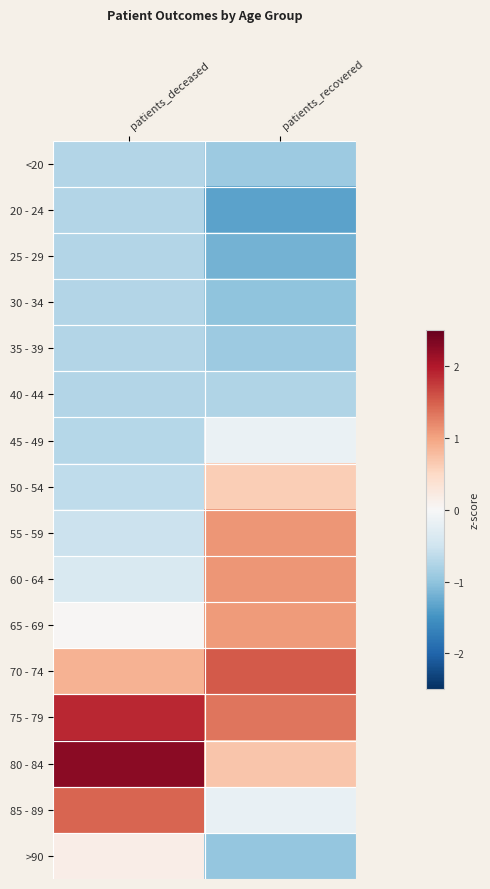

Reading left to right, list all the values displayed in this chart.

<20: patients_deceased=-0.7	patients_recovered=-0.9
20 - 24: patients_deceased=-0.7	patients_recovered=-1.3
25 - 29: patients_deceased=-0.7	patients_recovered=-1.2
30 - 34: patients_deceased=-0.7	patients_recovered=-1.0
35 - 39: patients_deceased=-0.7	patients_recovered=-0.9
40 - 44: patients_deceased=-0.7	patients_recovered=-0.7
45 - 49: patients_deceased=-0.7	patients_recovered=-0.2
50 - 54: patients_deceased=-0.6	patients_recovered=0.6
55 - 59: patients_deceased=-0.5	patients_recovered=1.1
60 - 64: patients_deceased=-0.4	patients_recovered=1.1
65 - 69: patients_deceased=0.0	patients_recovered=1.1
70 - 74: patients_deceased=0.9	patients_recovered=1.5
75 - 79: patients_deceased=1.9	patients_recovered=1.3
80 - 84: patients_deceased=2.2	patients_recovered=0.7
85 - 89: patients_deceased=1.5	patients_recovered=-0.2
>90: patients_deceased=0.2	patients_recovered=-1.0